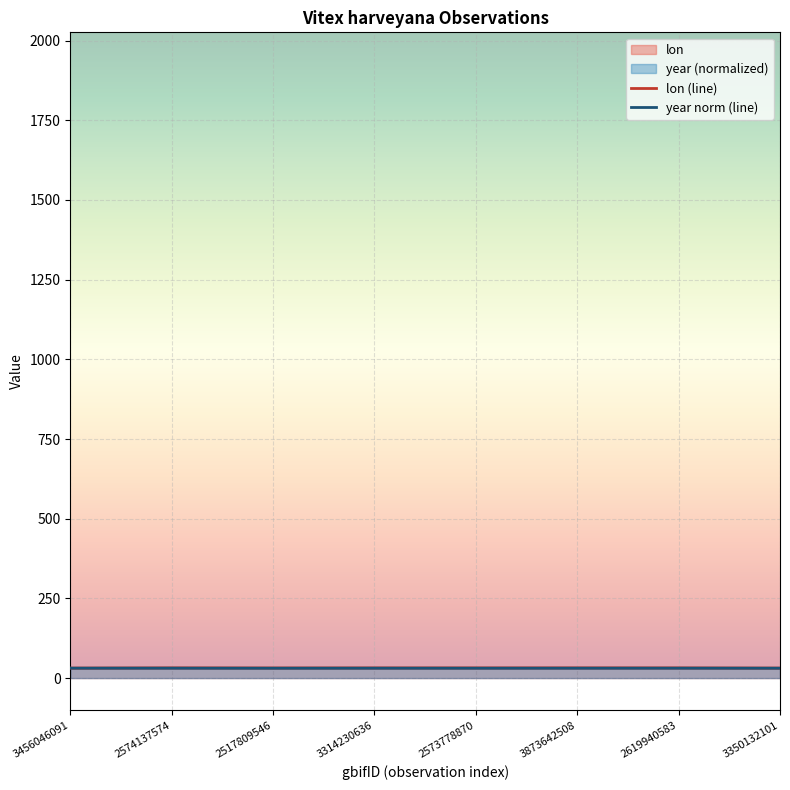

How many lines are shown in the chart?

2